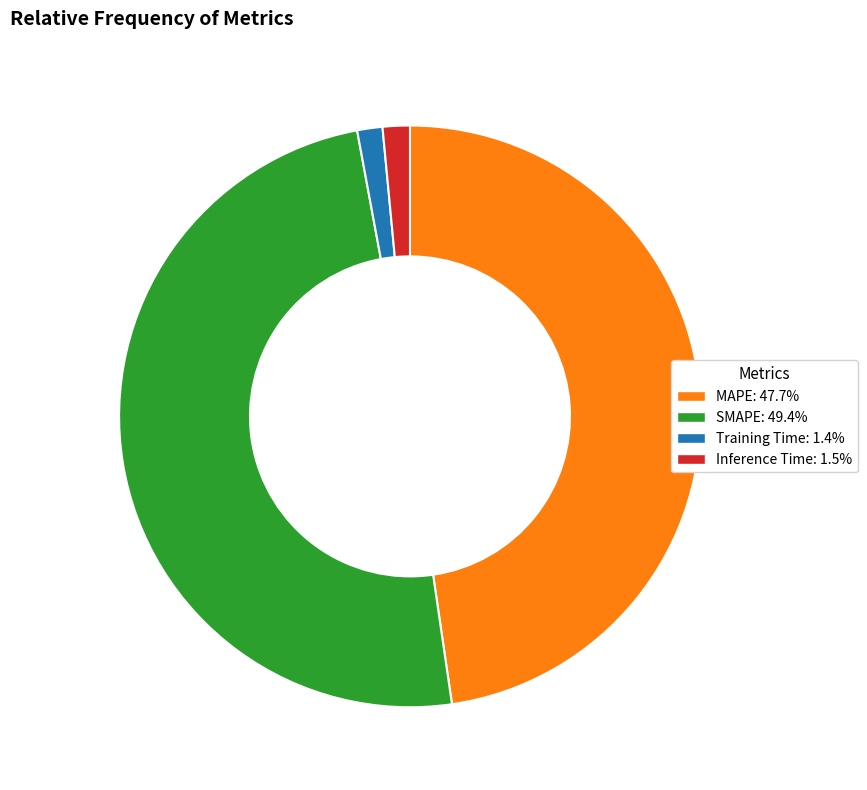

Combined, do SMAPE and Training Time account for over 50%?

Yes